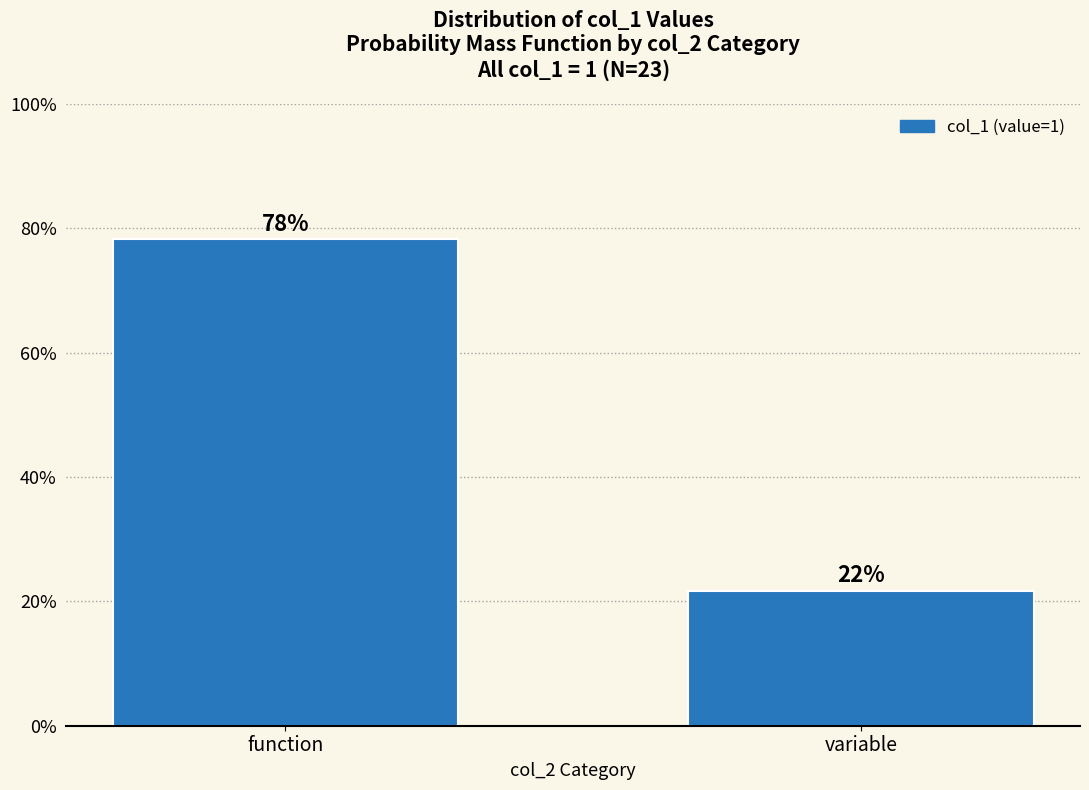

What is the sum of the values at function and variable?

100.0